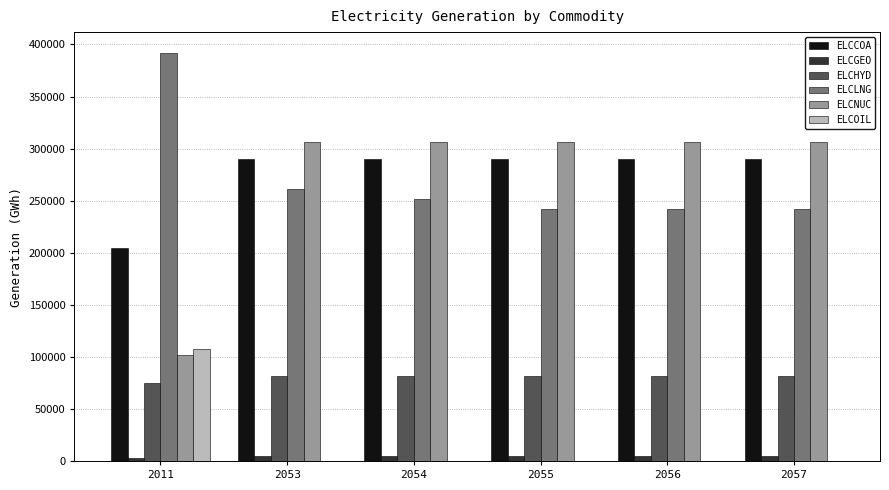

What is the maximum value for ELCCOA?

289868.4